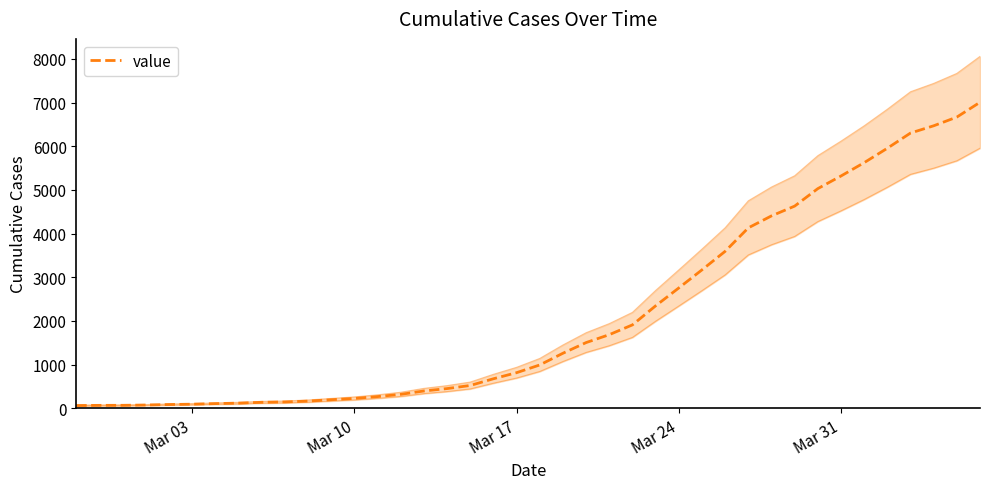

True or false: the data has more than 2 interior local peaks.

False